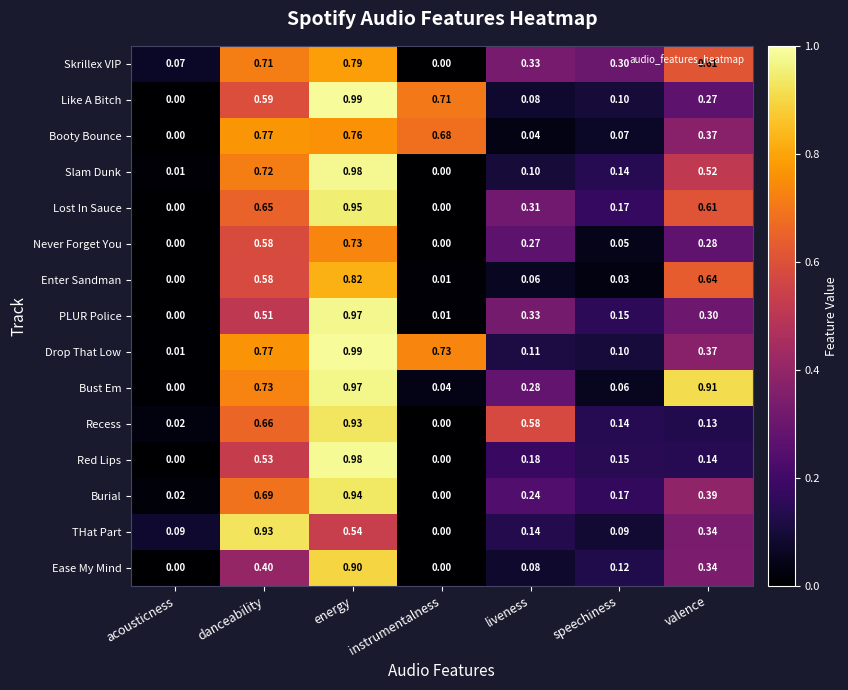

Which series has the largest total across all categories?

Drop That Low